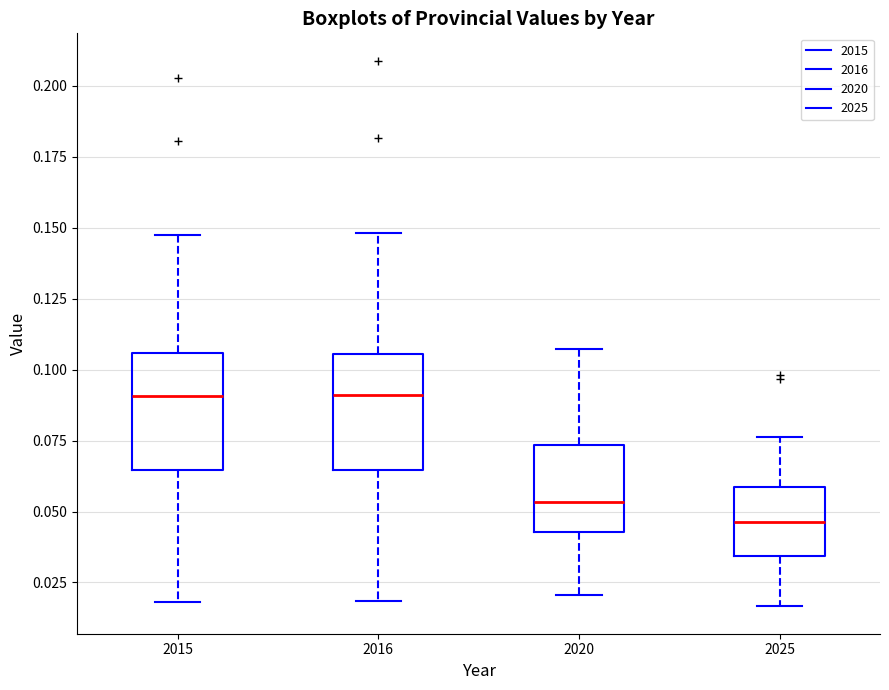

Reading left to right, transcribe this box plot: for each box, give where its median line is, the range the box spans, and where its two whiskers end, as read against the y-axis. The values are not printed on the chart, so give them approximately, as read against the axis.

2015: median 0.090, box 0.065 to 0.105, whiskers 0.020 to 0.145
2016: median 0.090, box 0.065 to 0.105, whiskers 0.020 to 0.150
2020: median 0.055, box 0.045 to 0.075, whiskers 0.020 to 0.105
2025: median 0.045, box 0.035 to 0.060, whiskers 0.015 to 0.075